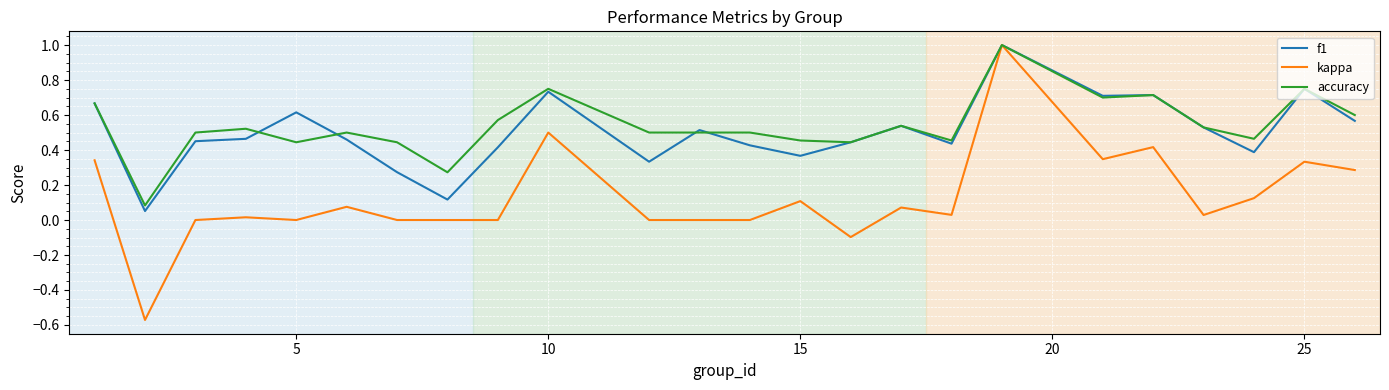

Which series has the largest range (max minus min)?

kappa